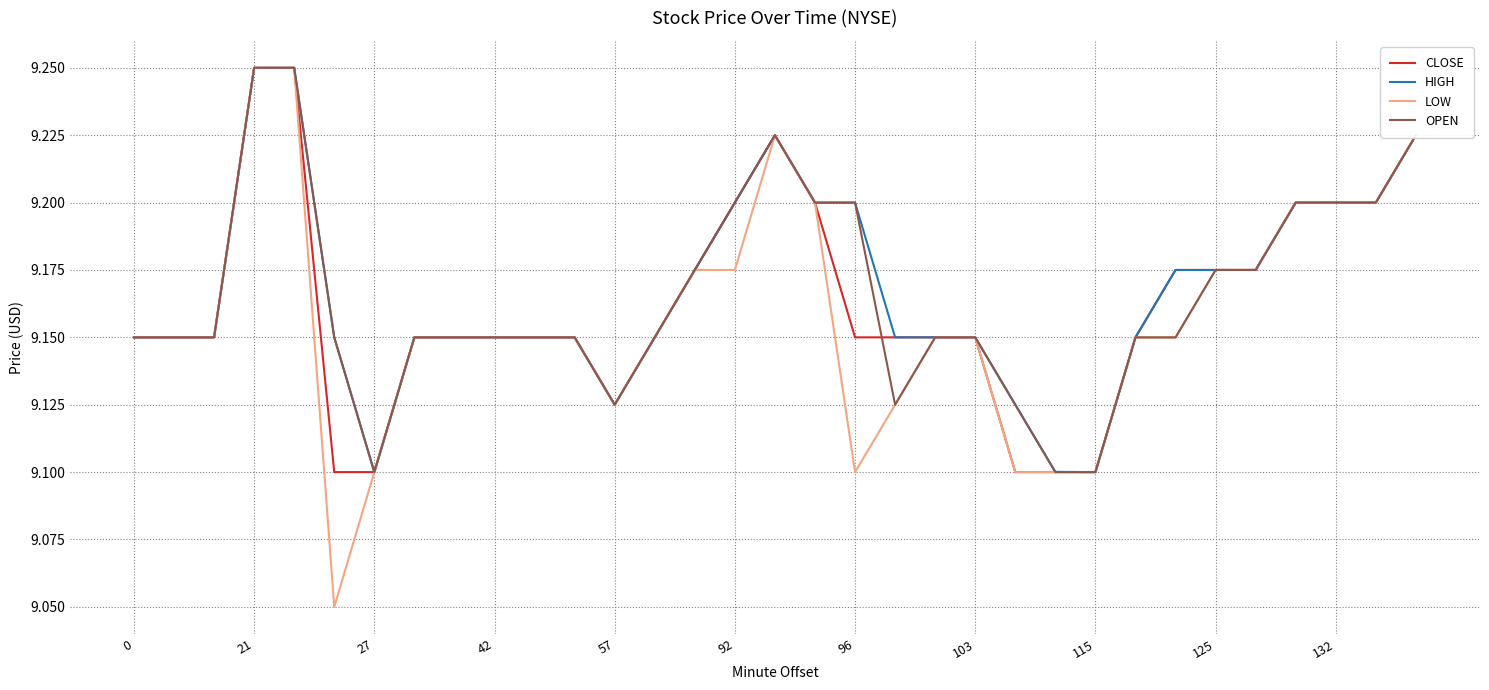

List the series in order of their overall mean, lowest first.

LOW, CLOSE, OPEN, HIGH